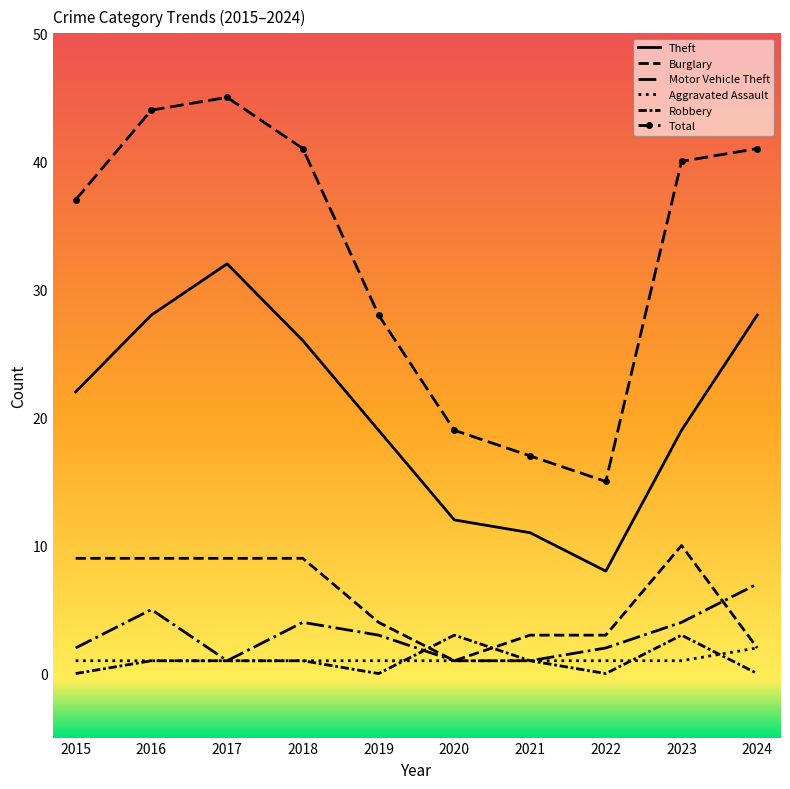

What is the value of the Aggravated Assault point at the 10th from the left?

2